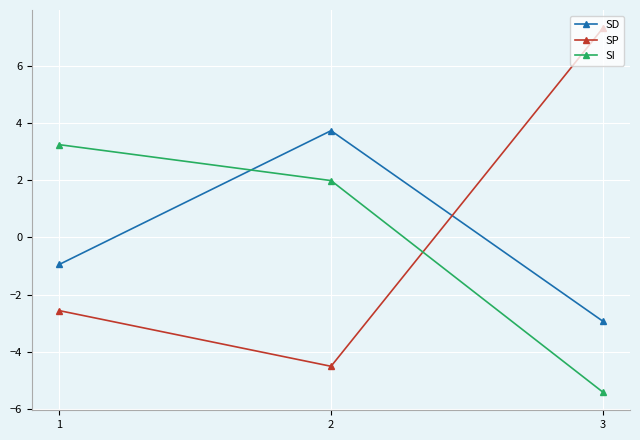

What is the minimum value for SD?

-2.9